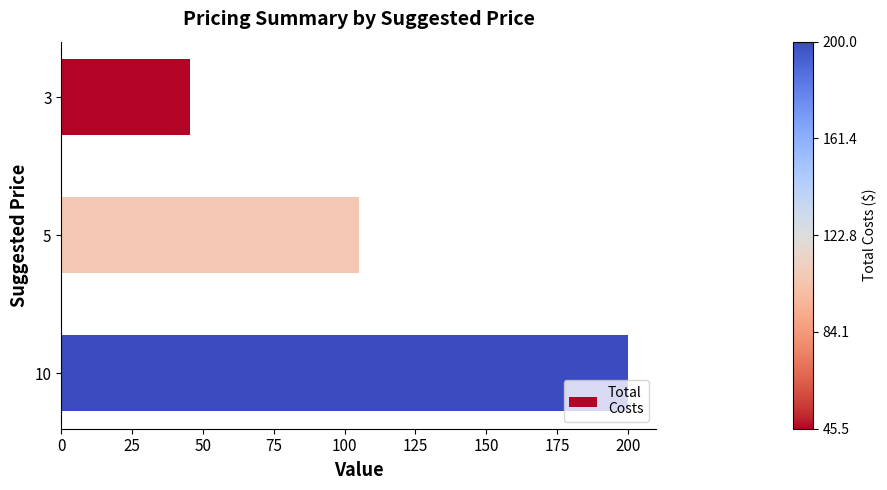

True or false: the data shows 151.9 at 5.

False